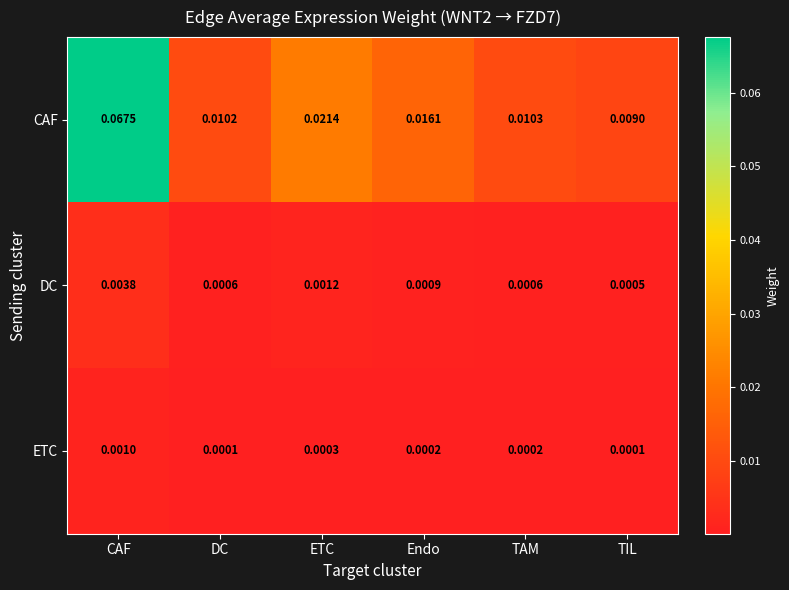

Which label corresponds to the largest value in the chart?

CAF